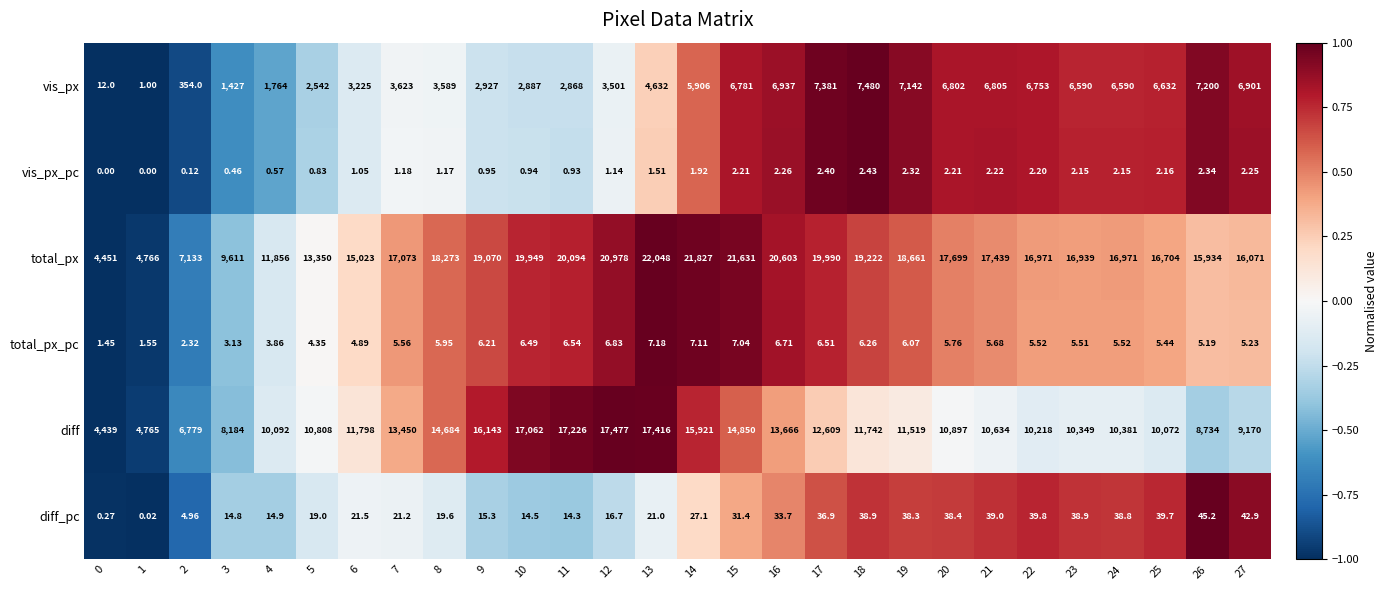

Which series has the widest spread of values?

total_px